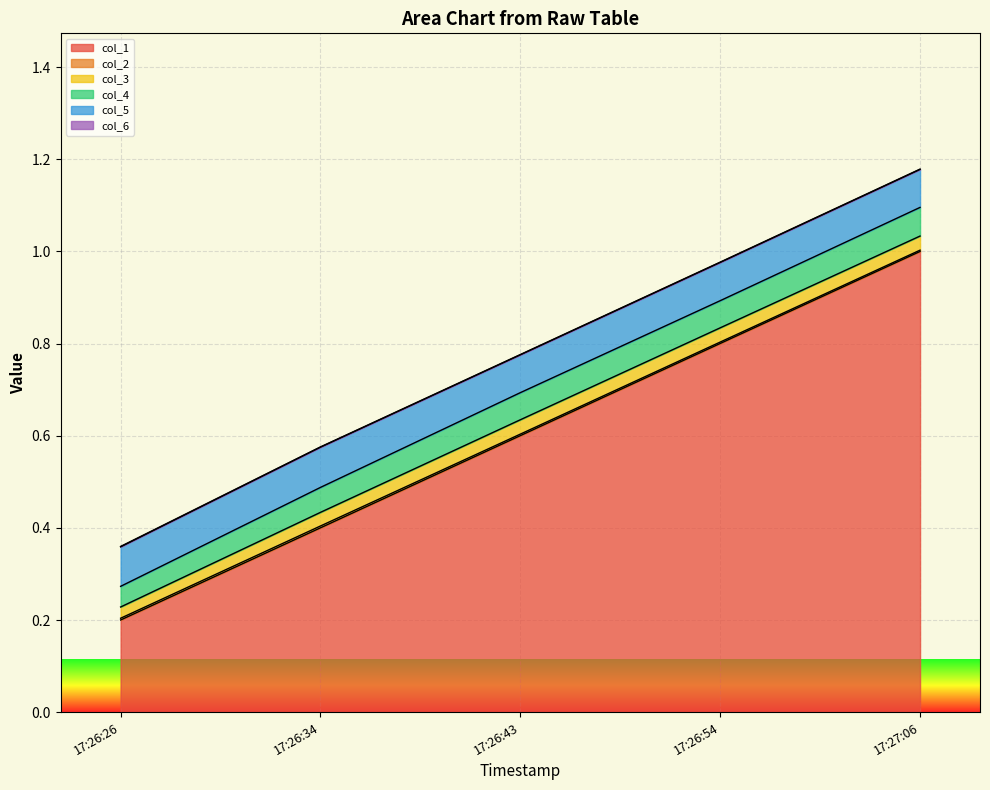

What is the maximum value shown in the chart?

1.0